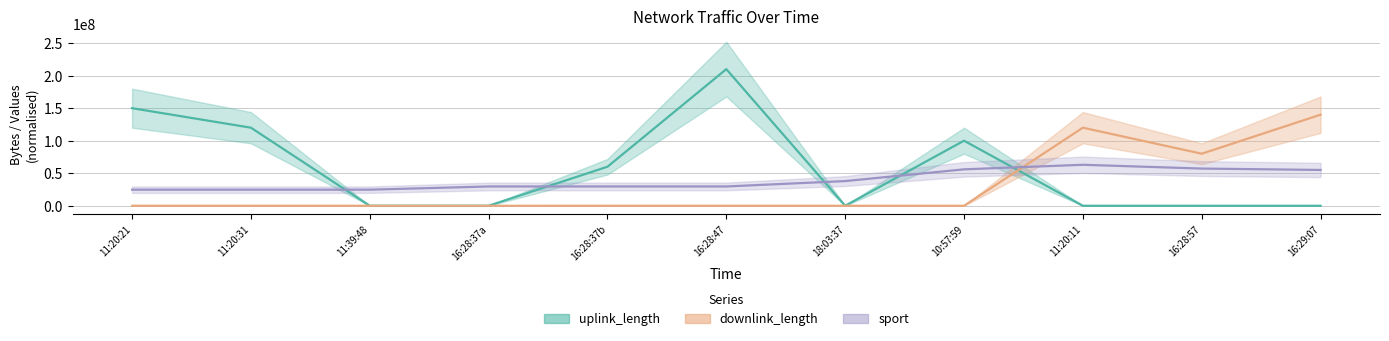

List the series in order of their overall mean, highest first.

uplink_length, sport, downlink_length